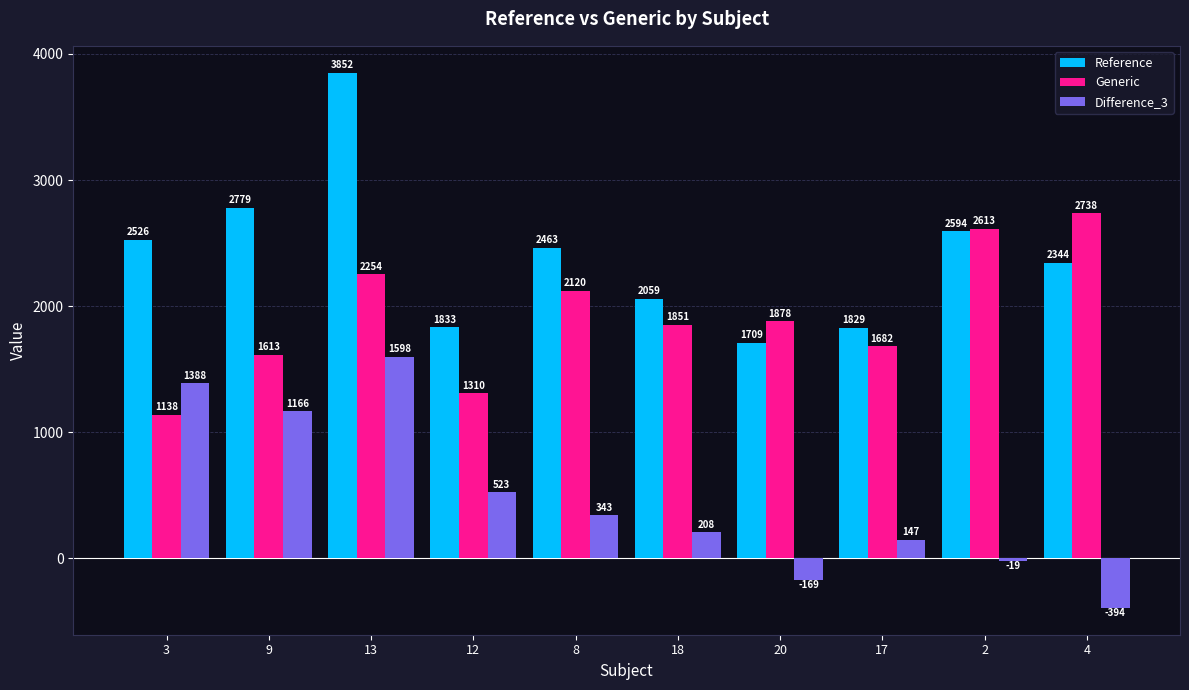

Reading left to right, extract all data points from this chart.

Reference: 3=2526	9=2779	13=3852	12=1833	8=2463	18=2059	20=1709	17=1829	2=2594	4=2344
Generic: 3=1138	9=1613	13=2254	12=1310	8=2120	18=1851	20=1878	17=1682	2=2613	4=2738
Difference_3: 3=1388	9=1166	13=1598	12=523	8=343	18=208	20=-169	17=147	2=-19	4=-394